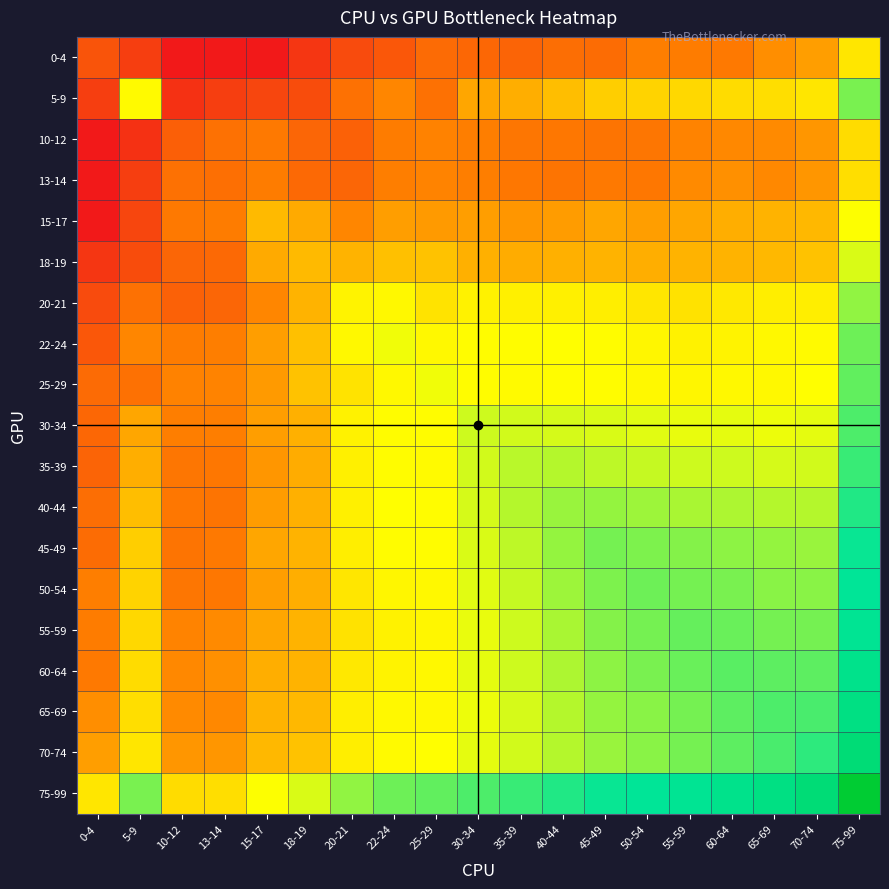

Reading right to left, what are all the values shown in this chart?

0-4: 75-99=3.8	70-74=2.9	65-69=2.7	60-64=2.4	55-59=2.4	50-54=2.4	45-49=2.2	40-44=2.2	35-39=2.0	30-34=2.1	25-29=2.1	22-24=1.8	20-21=1.6	18-19=1.2	15-17=0.7	13-14=0.7	10-12=0.7	5-9=1.4	0-4=1.8
5-9: 75-99=5.1	70-74=3.9	65-69=3.8	60-64=3.7	55-59=3.7	50-54=3.6	45-49=3.5	40-44=3.3	35-39=3.1	30-34=3.0	25-29=2.2	22-24=2.6	20-21=2.2	18-19=1.6	15-17=1.5	13-14=1.4	10-12=1.1	5-9=4.1	0-4=1.4
10-12: 75-99=3.7	70-74=2.8	65-69=2.6	60-64=2.6	55-59=2.5	50-54=2.3	45-49=2.3	40-44=2.3	35-39=2.3	30-34=2.4	25-29=2.5	22-24=2.4	20-21=2.0	18-19=2.0	15-17=2.4	13-14=2.2	10-12=1.9	5-9=1.1	0-4=0.7
13-14: 75-99=3.7	70-74=2.8	65-69=2.6	60-64=2.7	55-59=2.6	50-54=2.3	45-49=2.4	40-44=2.3	35-39=2.3	30-34=2.5	25-29=2.5	22-24=2.4	20-21=2.0	18-19=2.1	15-17=2.4	13-14=2.2	10-12=2.2	5-9=1.4	0-4=0.7
15-17: 75-99=4.2	70-74=3.2	65-69=3.2	60-64=3.1	55-59=3.0	50-54=2.9	45-49=3.0	40-44=2.9	35-39=2.8	30-34=2.9	25-29=2.8	22-24=2.9	20-21=2.6	18-19=3.0	15-17=3.3	13-14=2.4	10-12=2.4	5-9=1.5	0-4=0.7
18-19: 75-99=4.5	70-74=3.4	65-69=3.2	60-64=3.2	55-59=3.2	50-54=3.1	45-49=3.2	40-44=3.1	35-39=3.1	30-34=3.1	25-29=3.4	22-24=3.4	20-21=3.2	18-19=3.3	15-17=3.0	13-14=2.1	10-12=2.0	5-9=1.6	0-4=1.2
20-21: 75-99=5.0	70-74=4.0	65-69=4.0	60-64=3.9	55-59=3.8	50-54=3.9	45-49=4.0	40-44=4.0	35-39=4.0	30-34=4.0	25-29=3.8	22-24=4.1	20-21=4.1	18-19=3.2	15-17=2.6	13-14=2.0	10-12=2.0	5-9=2.2	0-4=1.6
22-24: 75-99=5.2	70-74=4.1	65-69=4.1	60-64=4.1	55-59=4.0	50-54=4.1	45-49=4.2	40-44=4.2	35-39=4.2	30-34=4.2	25-29=4.1	22-24=4.3	20-21=4.1	18-19=3.4	15-17=2.9	13-14=2.4	10-12=2.4	5-9=2.6	0-4=1.8
25-29: 75-99=5.3	70-74=4.2	65-69=4.1	60-64=4.1	55-59=4.1	50-54=4.1	45-49=4.2	40-44=4.1	35-39=4.1	30-34=4.1	25-29=4.3	22-24=4.1	20-21=3.8	18-19=3.4	15-17=2.8	13-14=2.5	10-12=2.5	5-9=2.2	0-4=2.1
30-34: 75-99=5.4	70-74=4.4	65-69=4.3	60-64=4.4	55-59=4.3	50-54=4.4	45-49=4.5	40-44=4.5	35-39=4.5	30-34=4.5	25-29=4.1	22-24=4.2	20-21=4.0	18-19=3.1	15-17=2.9	13-14=2.5	10-12=2.4	5-9=3.0	0-4=2.1
35-39: 75-99=5.5	70-74=4.5	65-69=4.5	60-64=4.5	55-59=4.5	50-54=4.6	45-49=4.7	40-44=4.7	35-39=4.7	30-34=4.5	25-29=4.1	22-24=4.2	20-21=4.0	18-19=3.1	15-17=2.8	13-14=2.3	10-12=2.3	5-9=3.1	0-4=2.0
40-44: 75-99=5.7	70-74=4.7	65-69=4.7	60-64=4.8	55-59=4.8	50-54=4.8	45-49=4.9	40-44=4.9	35-39=4.7	30-34=4.5	25-29=4.1	22-24=4.2	20-21=4.0	18-19=3.1	15-17=2.9	13-14=2.3	10-12=2.3	5-9=3.3	0-4=2.2
45-49: 75-99=5.9	70-74=4.9	65-69=4.9	60-64=5.0	55-59=5.0	50-54=5.1	45-49=5.1	40-44=4.9	35-39=4.7	30-34=4.5	25-29=4.2	22-24=4.2	20-21=4.0	18-19=3.2	15-17=3.0	13-14=2.4	10-12=2.3	5-9=3.5	0-4=2.2
50-54: 75-99=5.9	70-74=5.0	65-69=5.0	60-64=5.1	55-59=5.1	50-54=5.2	45-49=5.1	40-44=4.8	35-39=4.6	30-34=4.4	25-29=4.1	22-24=4.1	20-21=3.9	18-19=3.1	15-17=2.9	13-14=2.3	10-12=2.3	5-9=3.6	0-4=2.4
55-59: 75-99=6.0	70-74=5.1	65-69=5.1	60-64=5.2	55-59=5.2	50-54=5.1	45-49=5.0	40-44=4.8	35-39=4.5	30-34=4.3	25-29=4.1	22-24=4.0	20-21=3.8	18-19=3.2	15-17=3.0	13-14=2.6	10-12=2.5	5-9=3.7	0-4=2.4
60-64: 75-99=6.2	70-74=5.3	65-69=5.3	60-64=5.3	55-59=5.2	50-54=5.1	45-49=5.0	40-44=4.8	35-39=4.5	30-34=4.4	25-29=4.1	22-24=4.1	20-21=3.9	18-19=3.2	15-17=3.1	13-14=2.7	10-12=2.6	5-9=3.7	0-4=2.4
65-69: 75-99=6.3	70-74=5.4	65-69=5.4	60-64=5.3	55-59=5.1	50-54=5.0	45-49=4.9	40-44=4.7	35-39=4.5	30-34=4.3	25-29=4.1	22-24=4.1	20-21=4.0	18-19=3.2	15-17=3.2	13-14=2.6	10-12=2.6	5-9=3.8	0-4=2.7
70-74: 75-99=6.5	70-74=5.6	65-69=5.4	60-64=5.3	55-59=5.1	50-54=5.0	45-49=4.9	40-44=4.7	35-39=4.5	30-34=4.4	25-29=4.2	22-24=4.1	20-21=4.0	18-19=3.4	15-17=3.2	13-14=2.8	10-12=2.8	5-9=3.9	0-4=2.9
75-99: 75-99=7.7	70-74=6.5	65-69=6.3	60-64=6.2	55-59=6.0	50-54=5.9	45-49=5.9	40-44=5.7	35-39=5.5	30-34=5.4	25-29=5.3	22-24=5.2	20-21=5.0	18-19=4.5	15-17=4.2	13-14=3.7	10-12=3.7	5-9=5.1	0-4=3.8